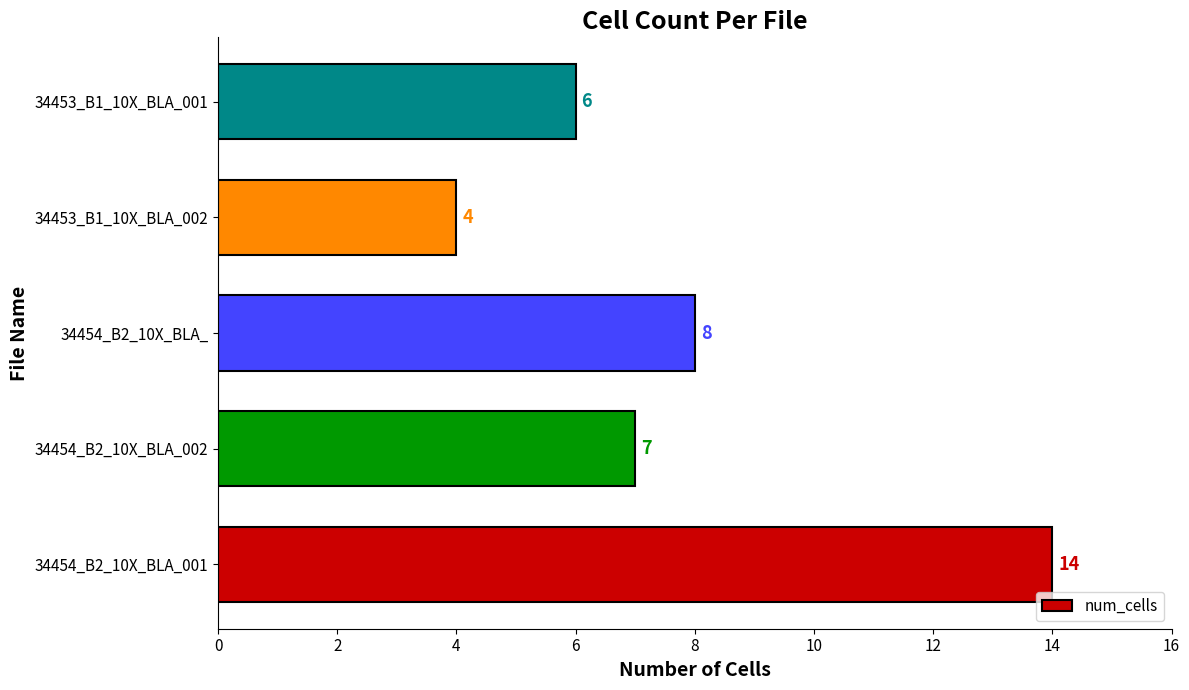

True or false: the data shows 7 at 34454_B2_10X_BLA_001.

False